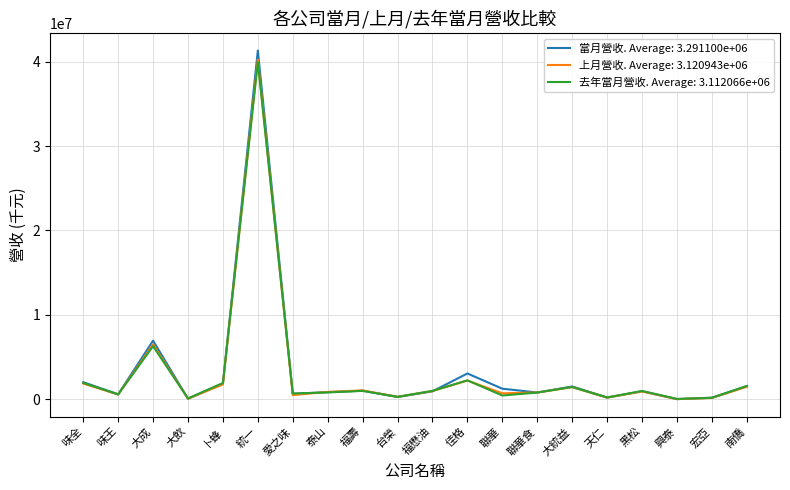

Which series has the widest spread of values?

當月營收. Average: 3.291100e+06